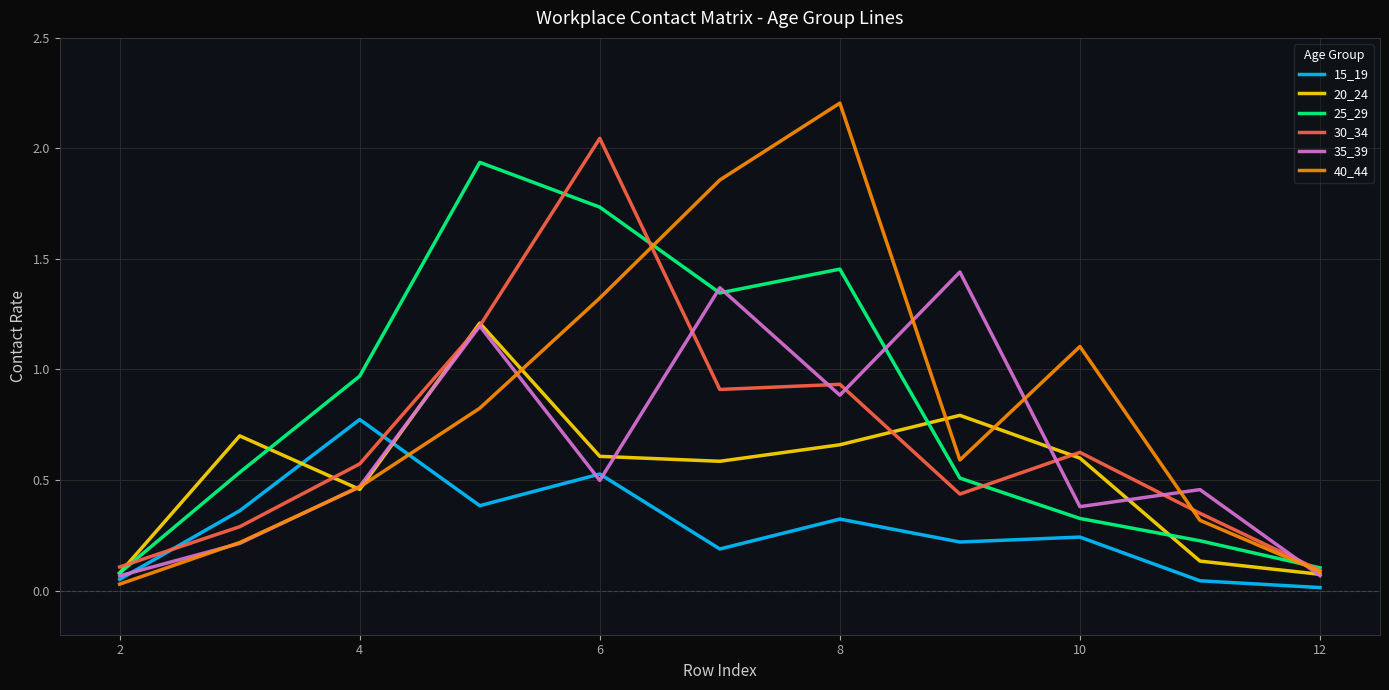

Which series has the largest range (max minus min)?

40_44